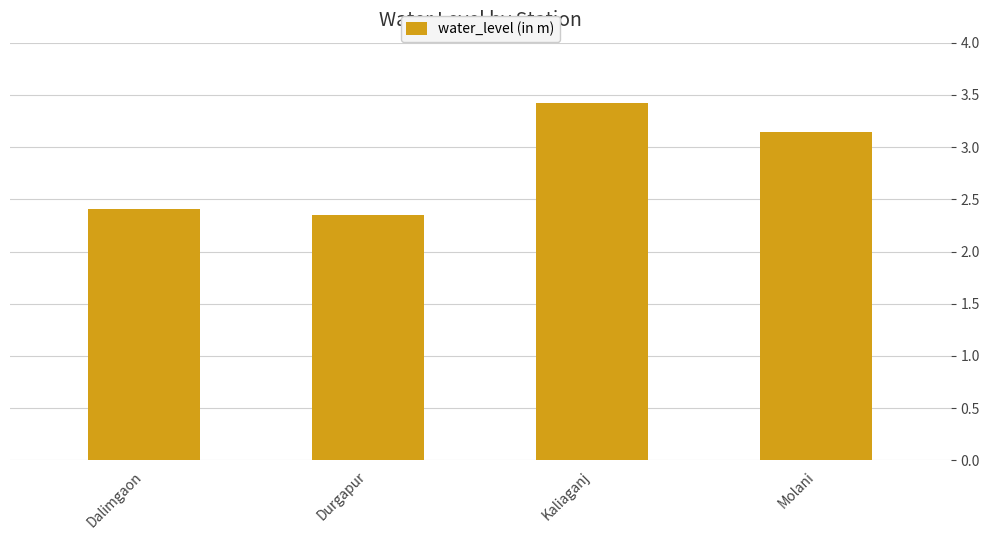

What is the value of the 3rd bar from the left?

3.4